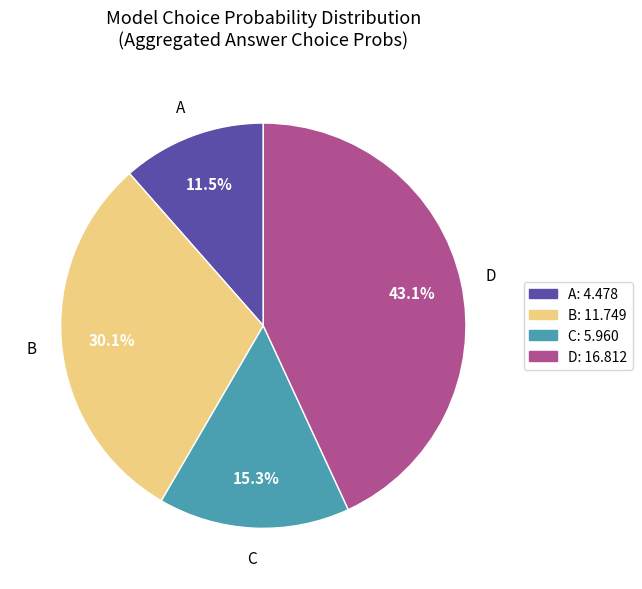

Is there any slice that represents more than half of the pie?

No